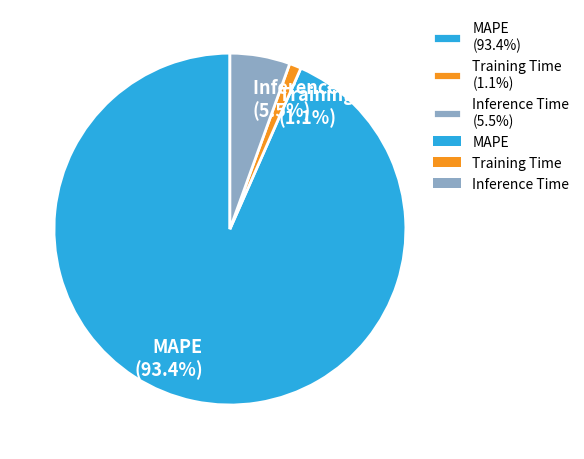

Combined, what portion of the pie is Training Time and Inference Time?

6.6%